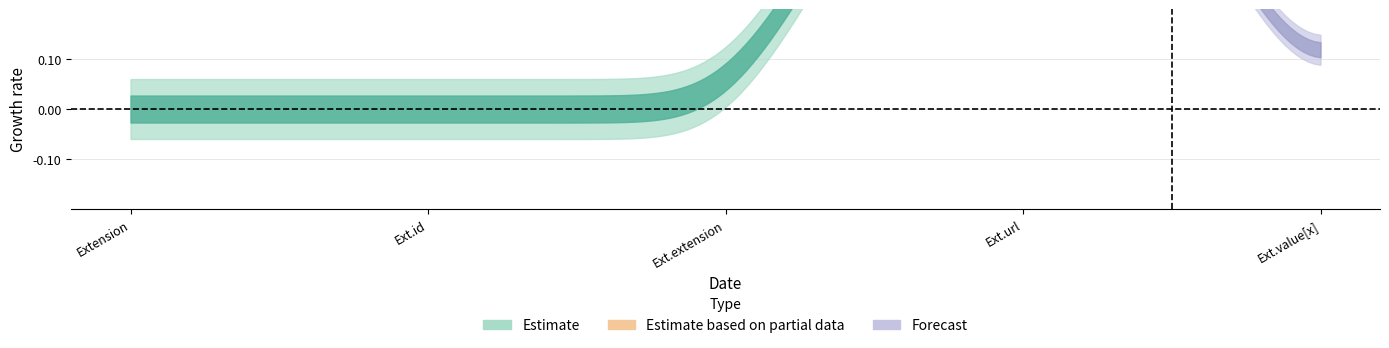

How many categories are shown in the chart?

5